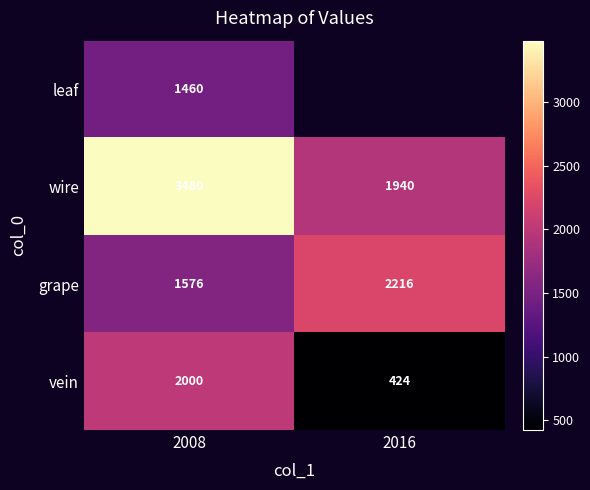

What is the minimum value shown in the chart?

424.0